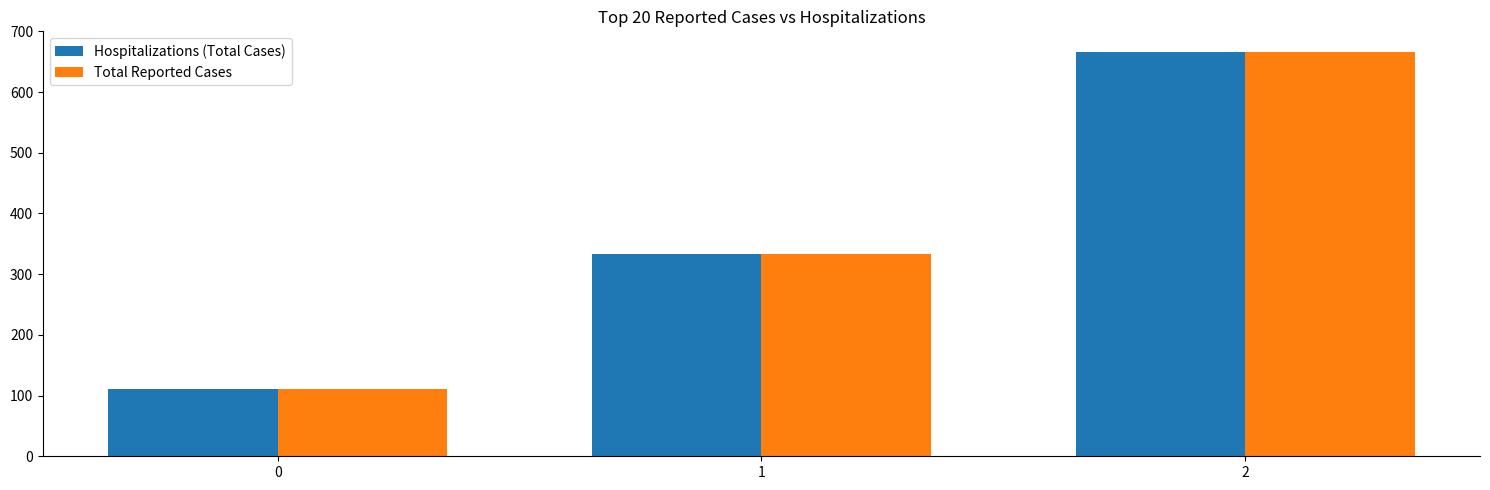

Reading right to left, what are all the values shown in this chart?

Hospitalizations (Total Cases): 666.7	333.3	111.1
Total Reported Cases: 666.7	333.3	111.1